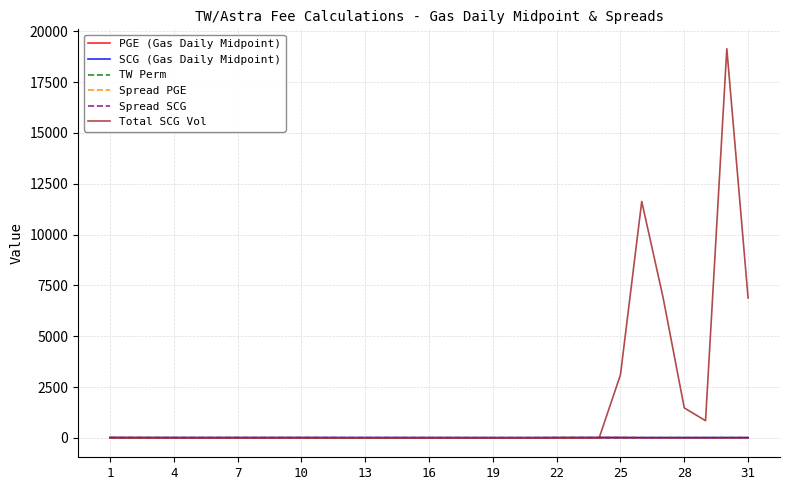

Which series has the largest total across all categories?

Total SCG Vol